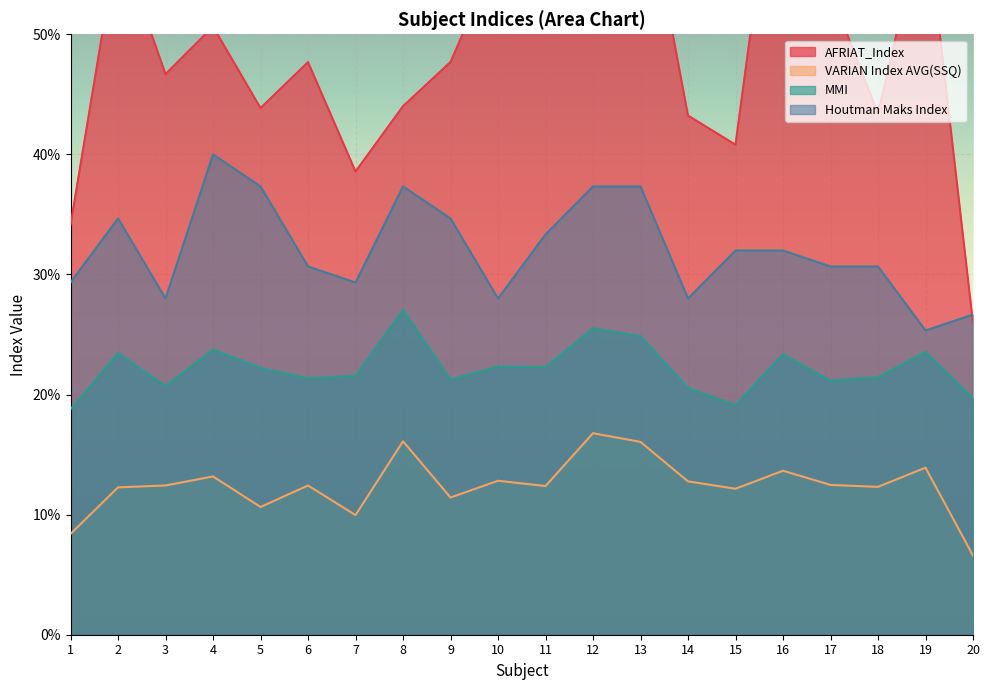

The Houtman Maks Index series shows 0.3 at 14. True or false?

True